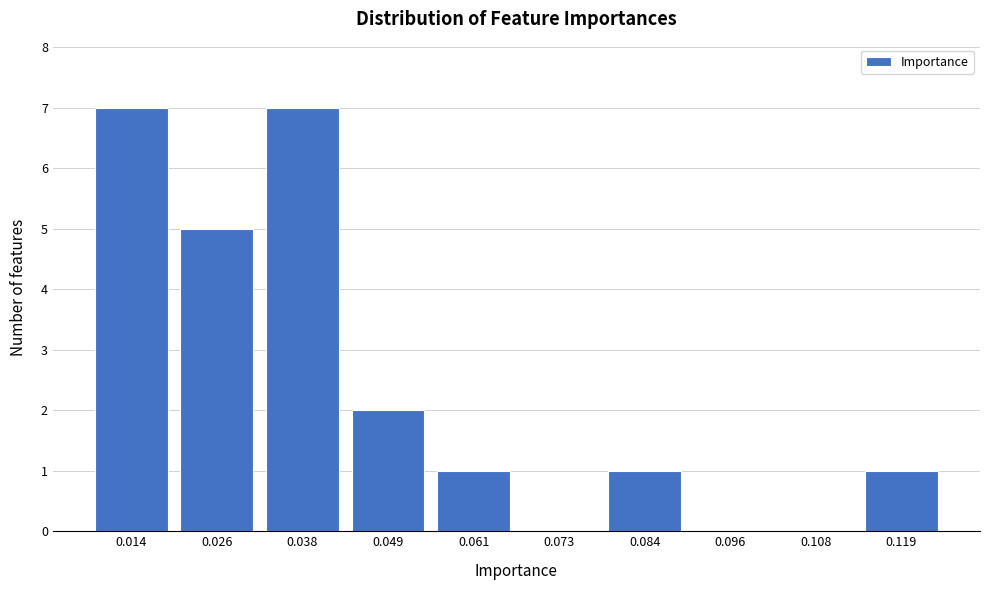

Reading left to right, transcribe all the data shown in this chart.

0.014=7	0.026=5	0.038=7	0.049=2	0.061=1	0.073=0	0.084=1	0.096=0	0.108=0	0.119=1